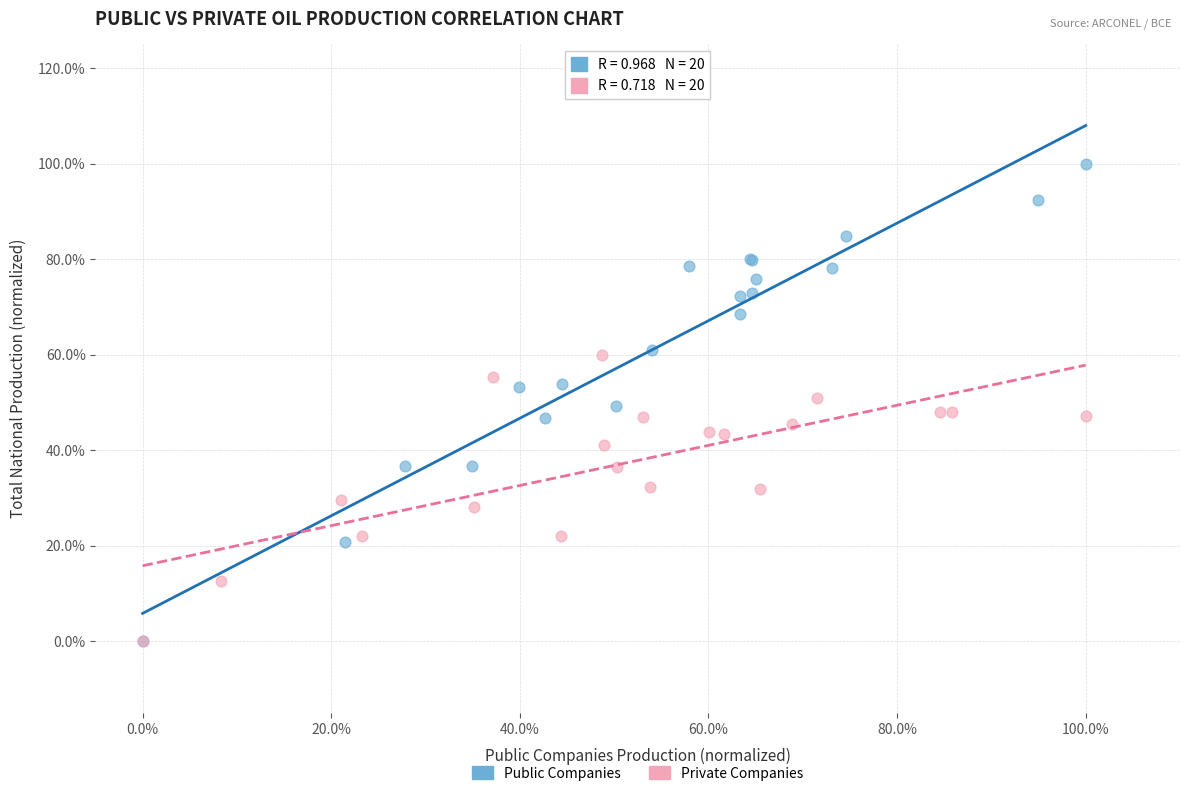

What are all the series names shown in the legend?

Public Companies, Private Companies